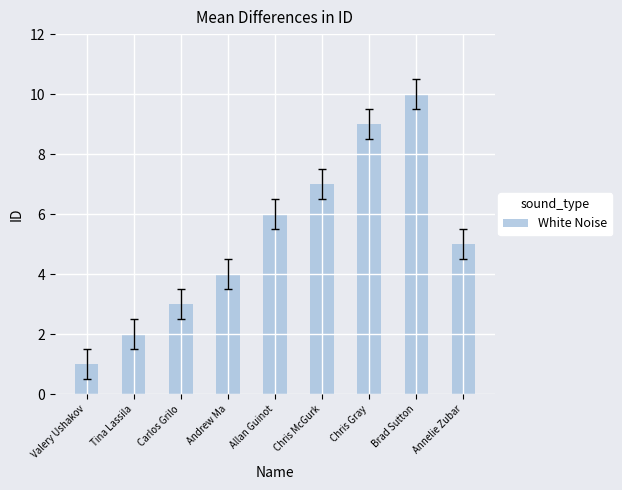

Count the number of categories in the chart.

9